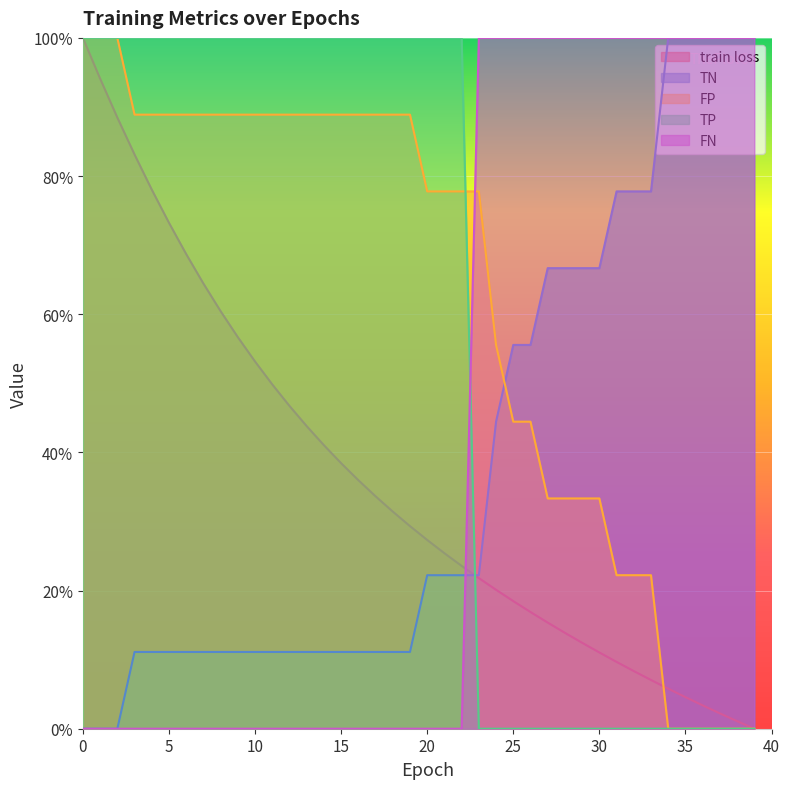

What is the difference between the TN values at 13 and 26?

0.4